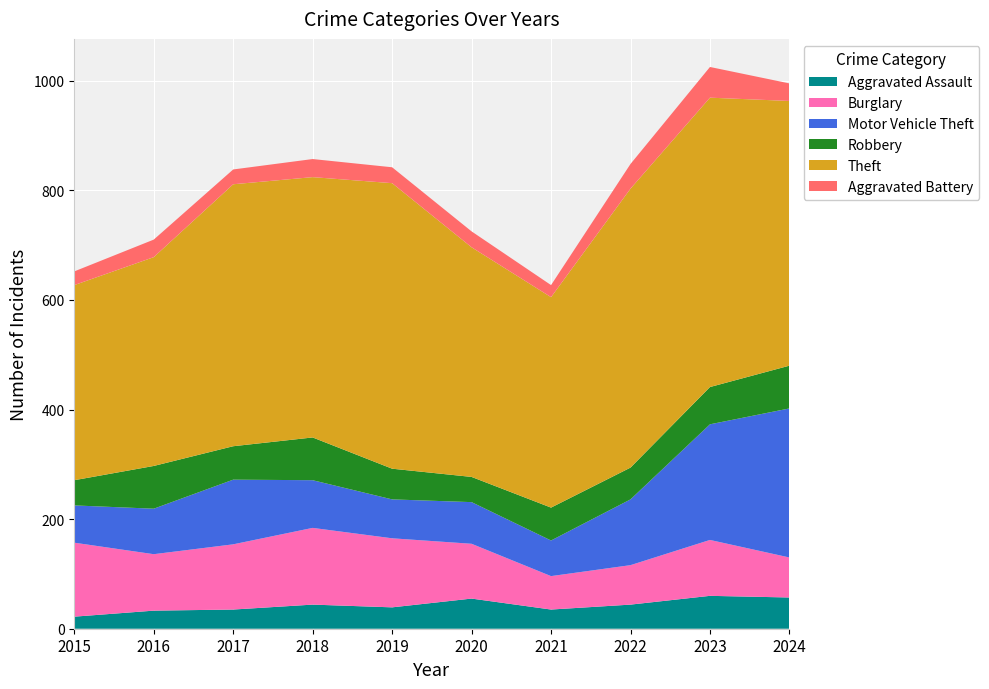

Reading left to right, list all the values displayed in this chart.

Aggravated Assault: 22	33	35	44	39	55	35	44	60	57
Burglary: 135	103	119	140	126	100	61	72	102	73
Motor Vehicle Theft: 68	83	118	87	71	76	65	120	211	272
Robbery: 46	78	61	78	56	46	60	58	68	78
Theft: 356	381	478	475	521	419	384	509	528	483
Aggravated Battery: 25	32	27	33	29	29	22	45	56	32